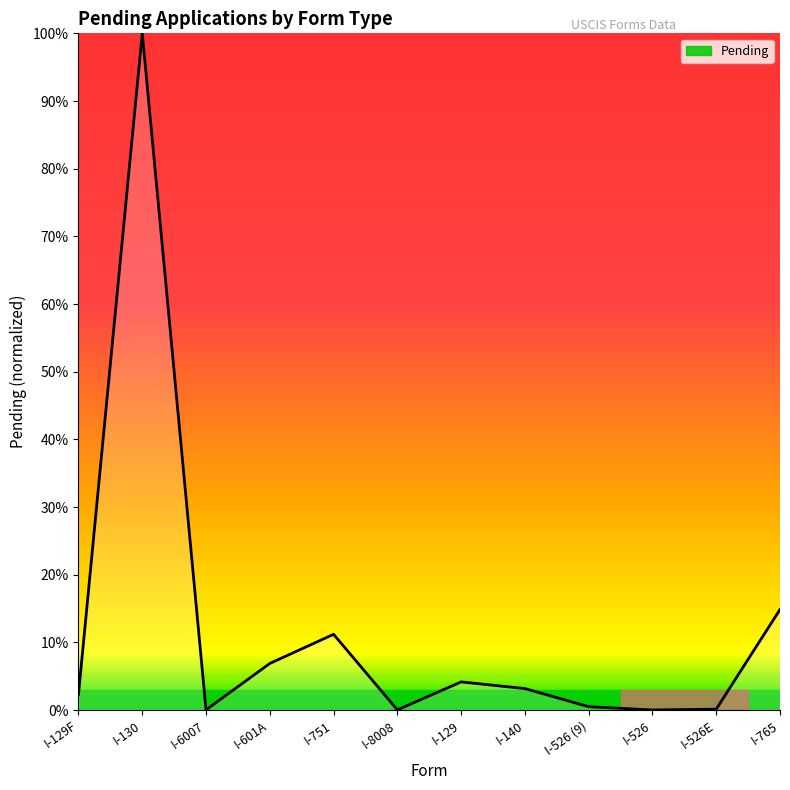

Which category has the highest value across all series?

I-130